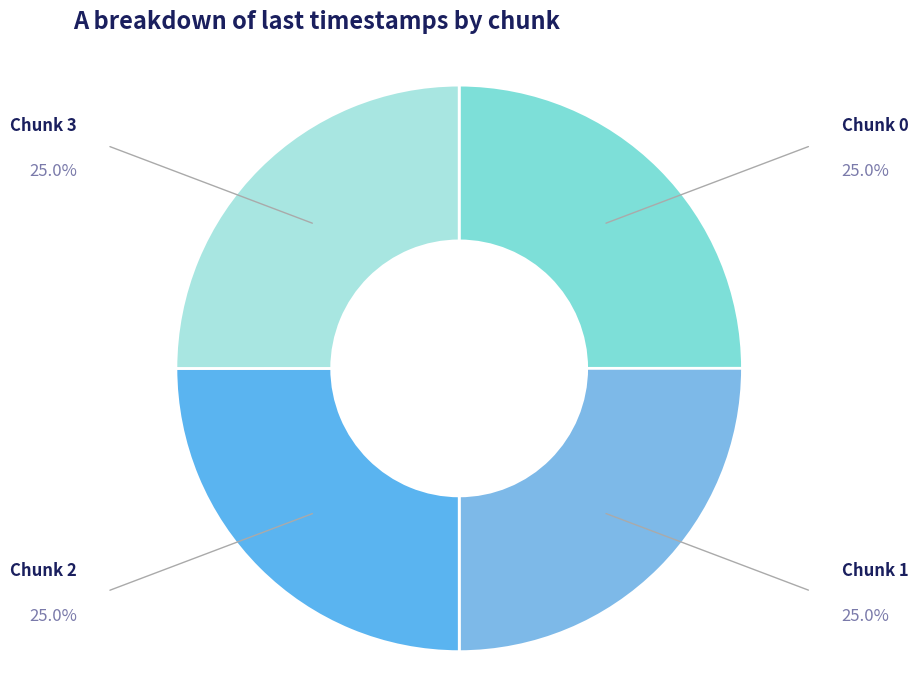

Is there a majority slice in this chart?

No